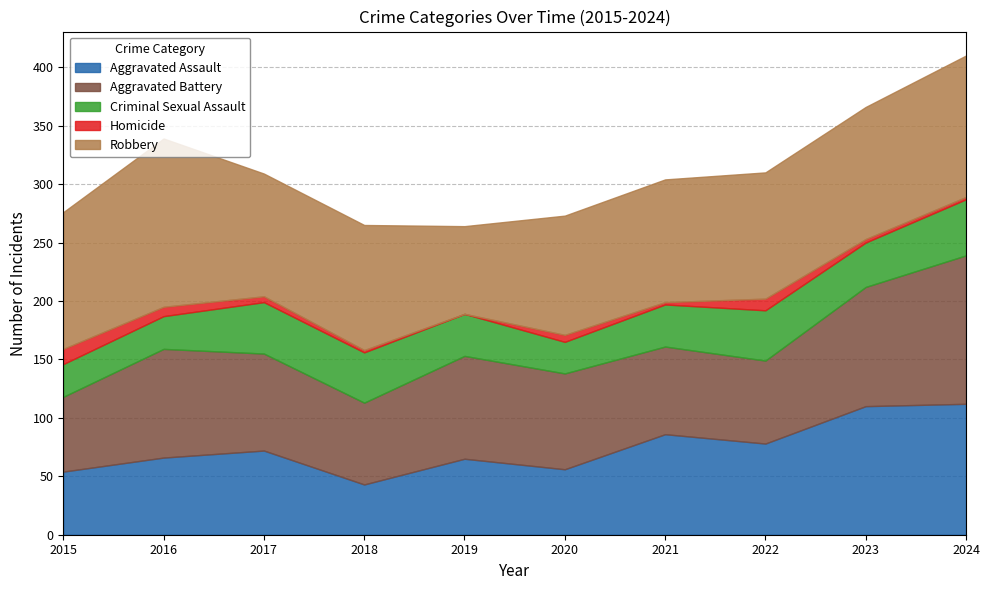

Reading left to right, what are all the values shown in this chart?

Aggravated Assault: 54	66	72	43	65	56	86	78	110	112
Aggravated Battery: 64	93	83	70	88	82	75	71	102	127
Criminal Sexual Assault: 28	28	44	43	36	27	36	43	38	48
Homicide: 13	8	5	2	0	6	2	10	3	2
Robbery: 117	144	105	107	75	102	105	108	113	121